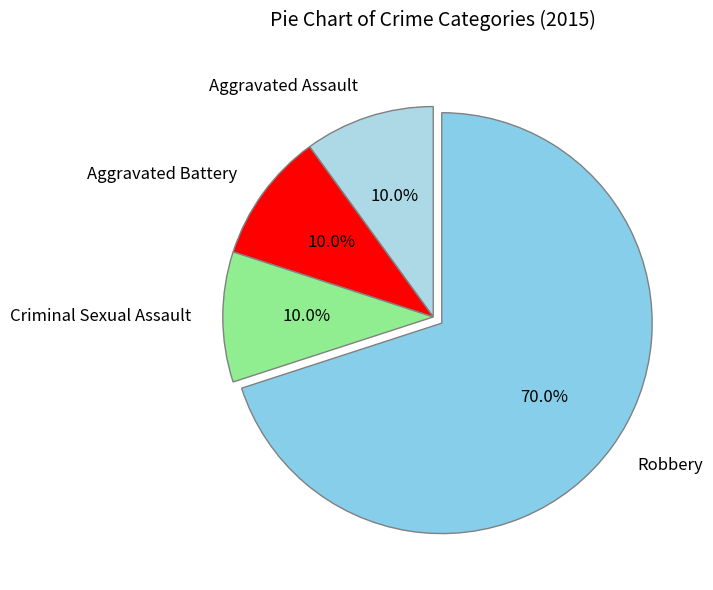

Do Aggravated Battery and Aggravated Assault together represent more than half of the pie?

No